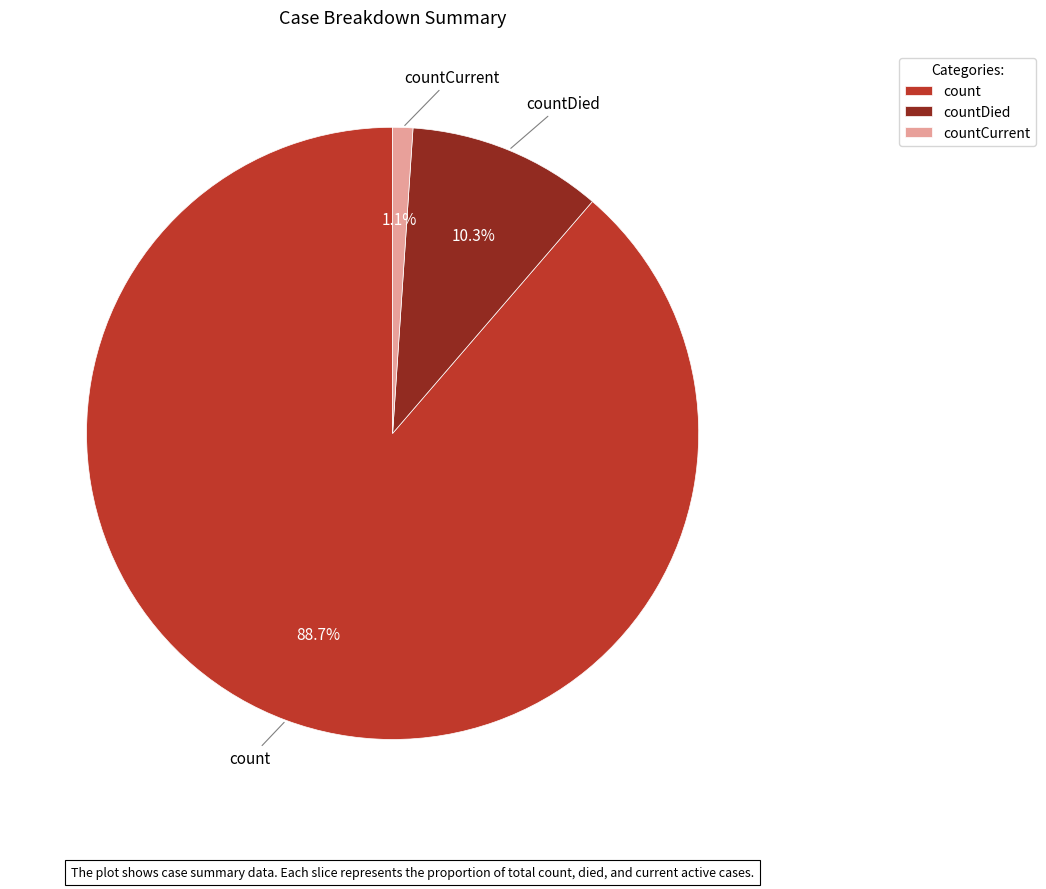

What percentage is the count slice, to the nearest percent?

89%